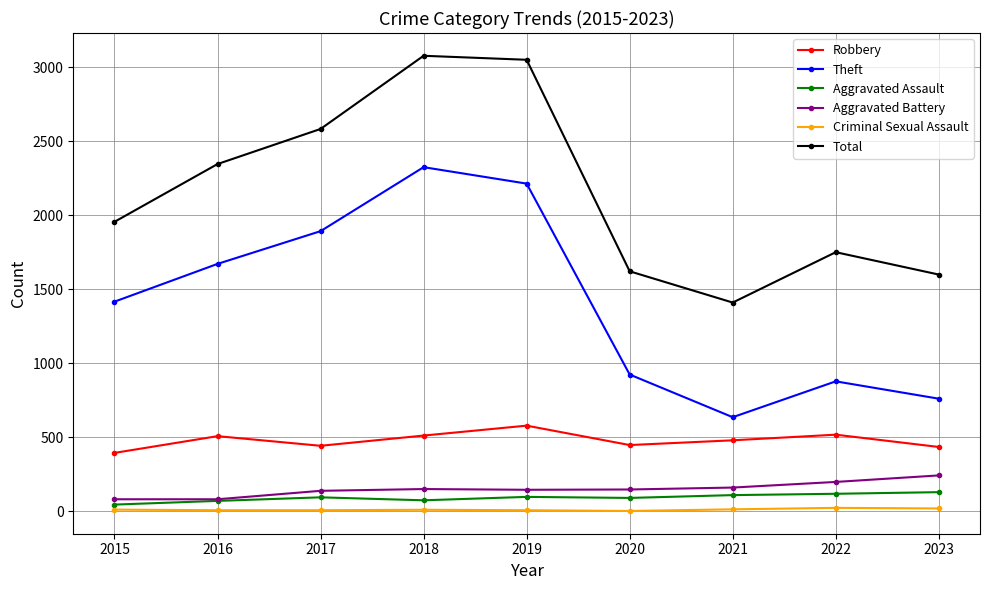

Which series changed the most between 2016 and 2022?

Theft